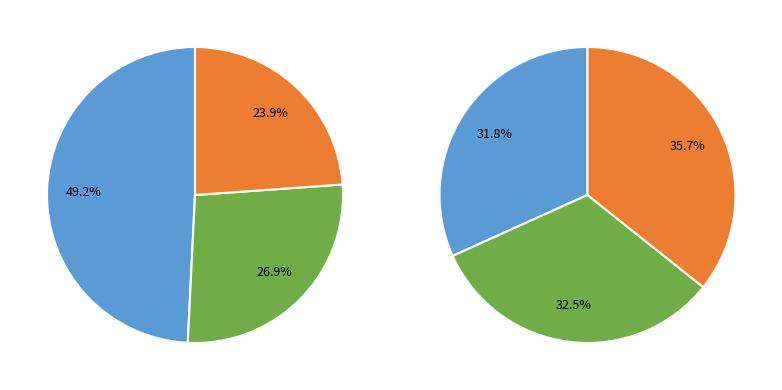

To the nearest percent, what percentage of the pie is Onion Layer3?

24%